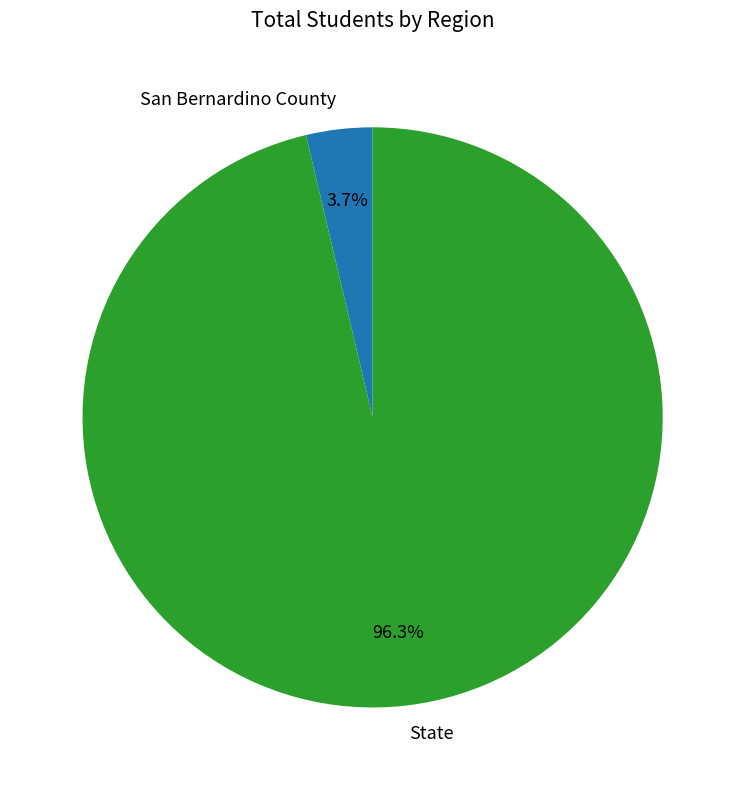

To the nearest percent, what is the difference between the State and San Bernardino County slice percentages?

93%